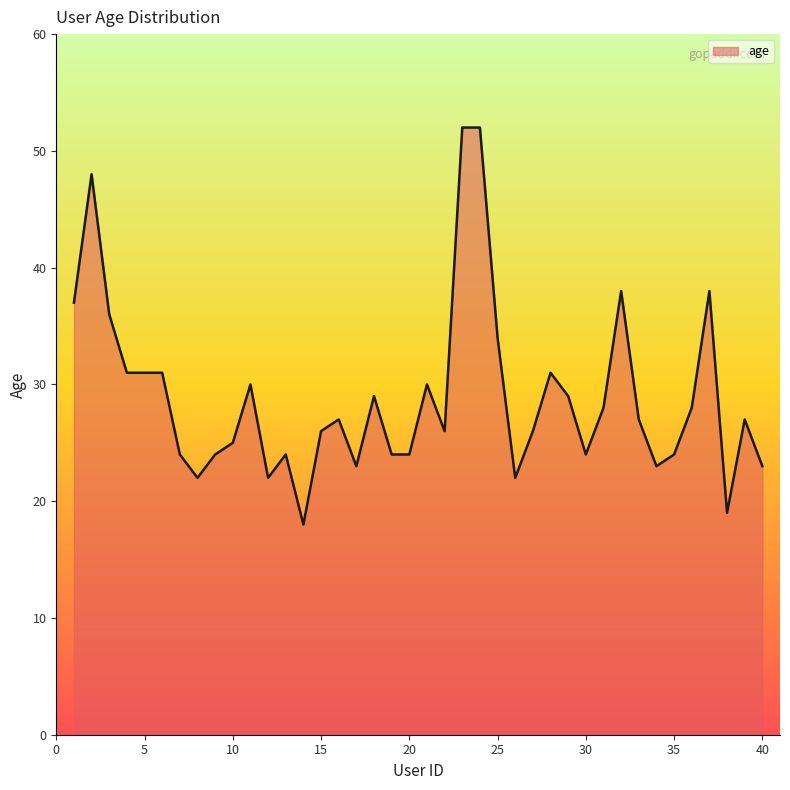

How many series are shown in this chart?

1